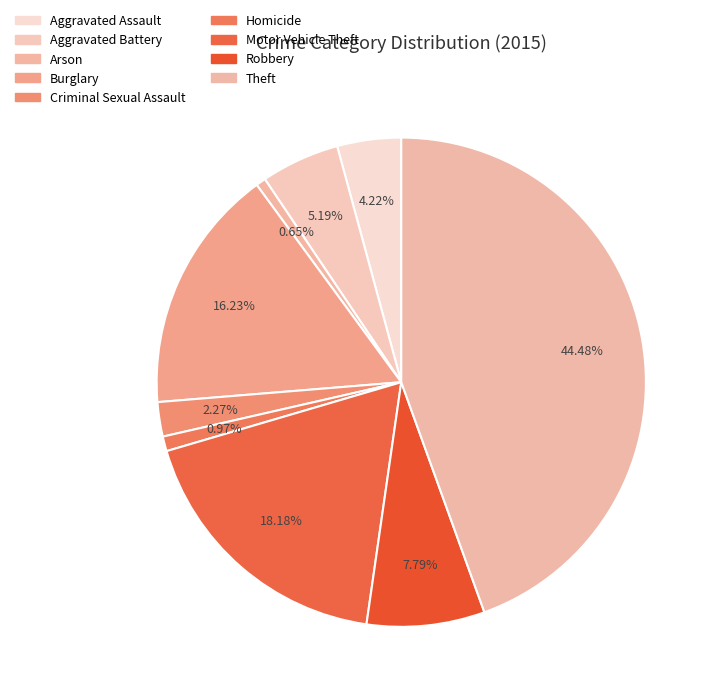

What is the change in value from Robbery to Theft?

+113